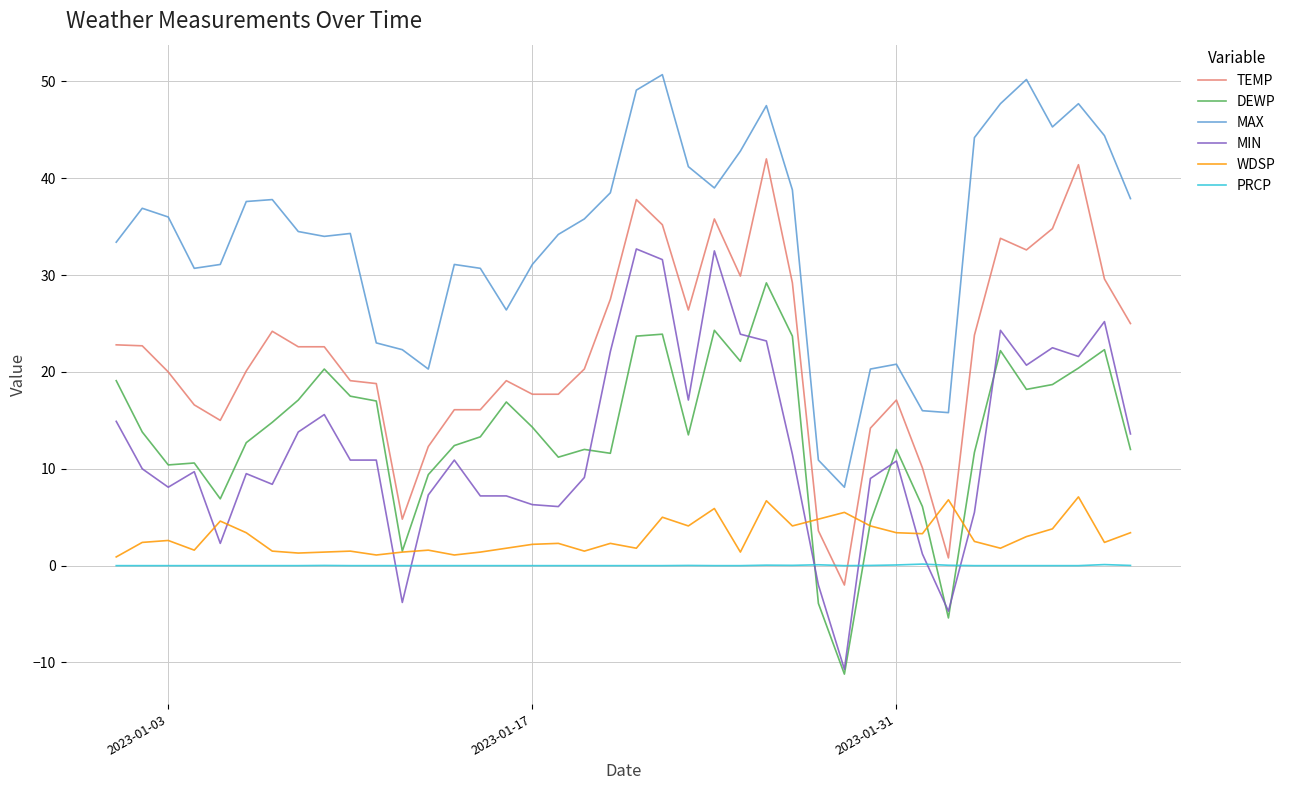

Which series has the largest total across all categories?

MAX